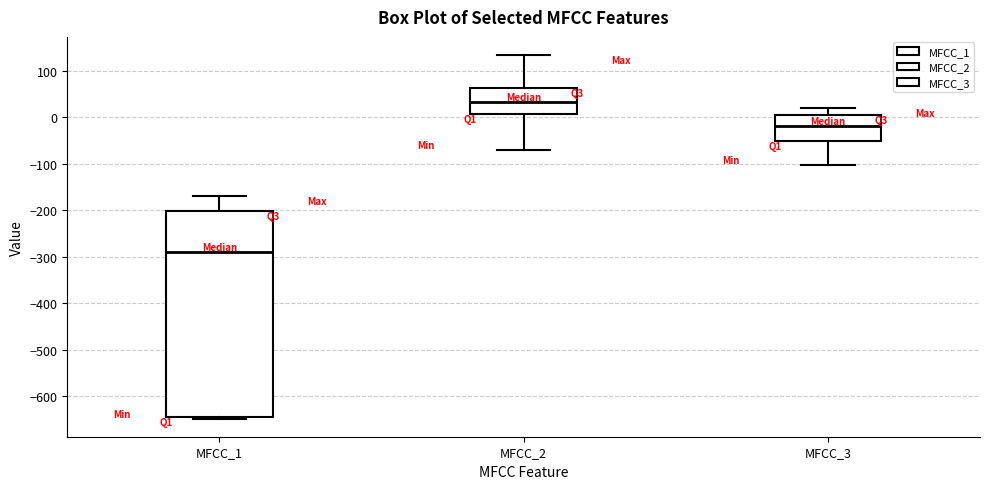

Reading left to right, transcribe this box plot: for each box, give where its median line is, the range the box spans, and where its two whiskers end, as read against the y-axis. The values are not printed on the chart, so give them approximately, as read against the axis.

MFCC_1: median -290, box -640 to -200, whiskers -650 to -170
MFCC_2: median 30, box 10 to 60, whiskers -70 to 130
MFCC_3: median -20, box -50 to 10, whiskers -100 to 20